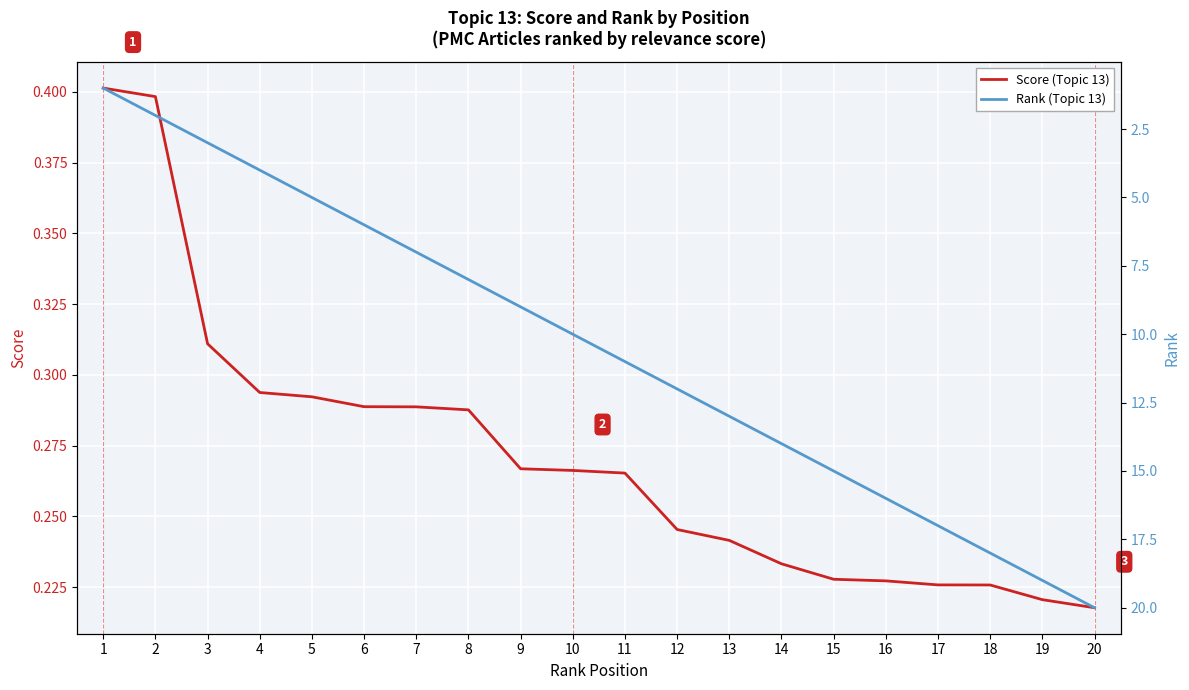

Between 5 and 13, which series saw the biggest shift?

Rank (Topic 13)